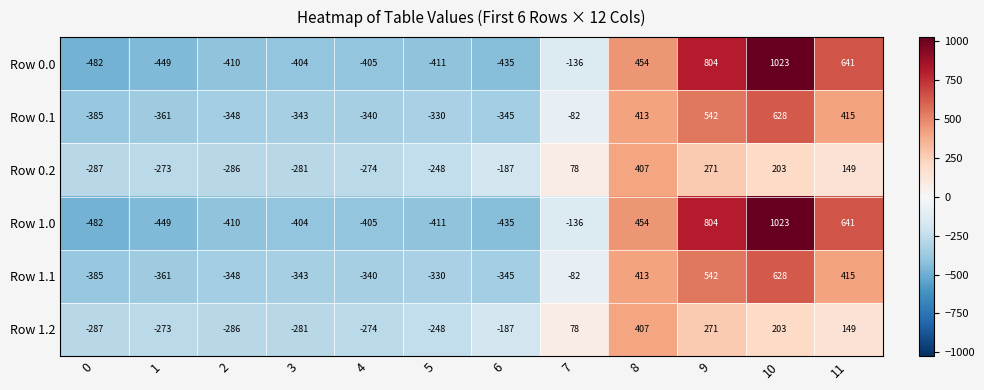

At how many categories does at least one series exceed 356?

4